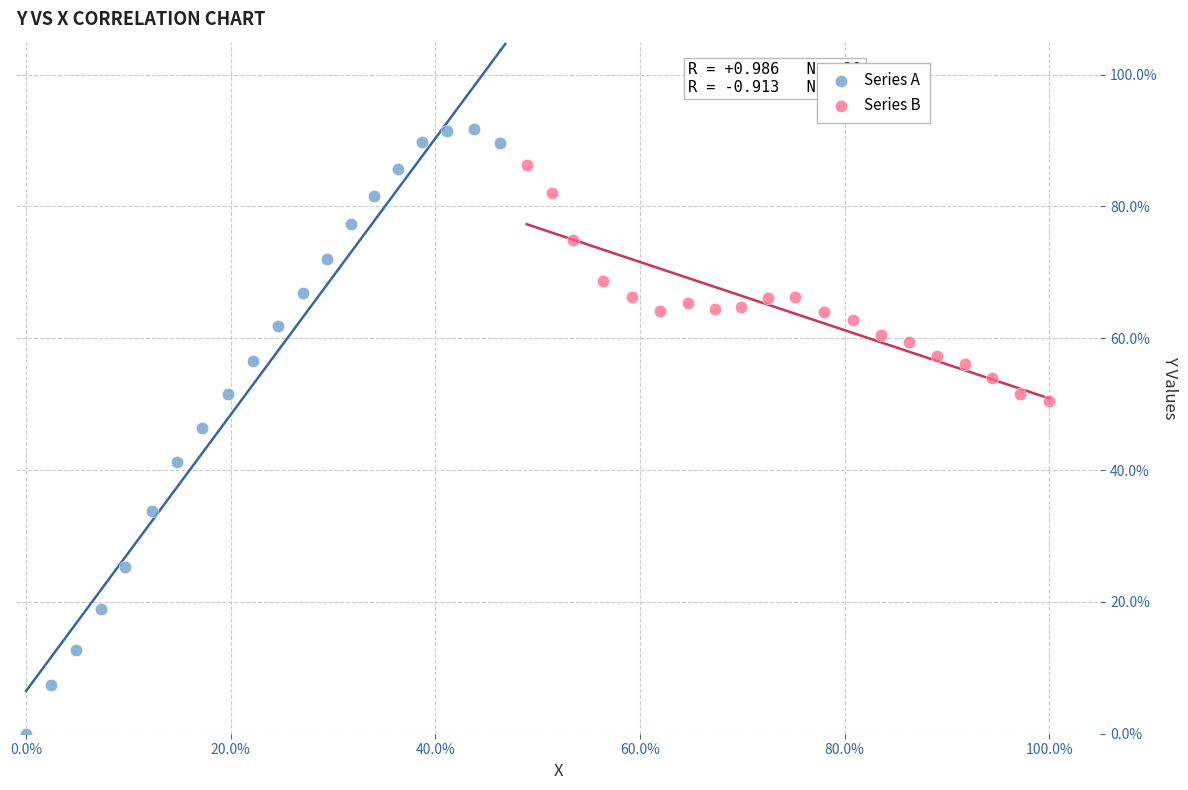

Which series has the widest spread of Y values?

Series A